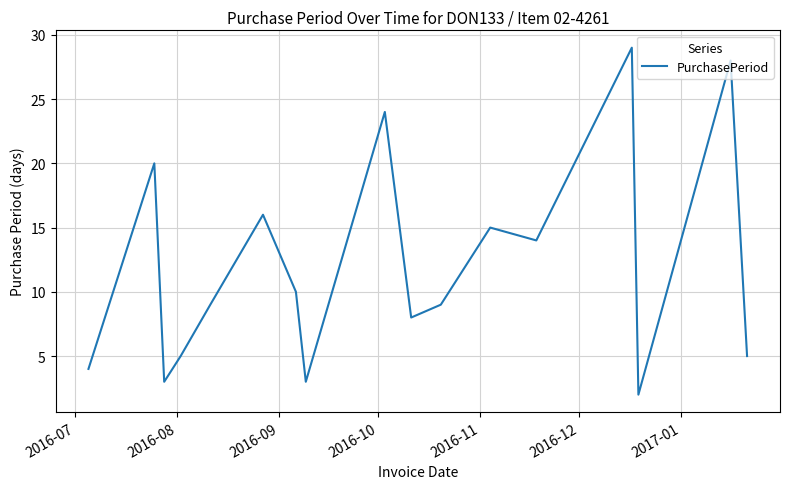

What is the difference between the maximum and minimum values?

27